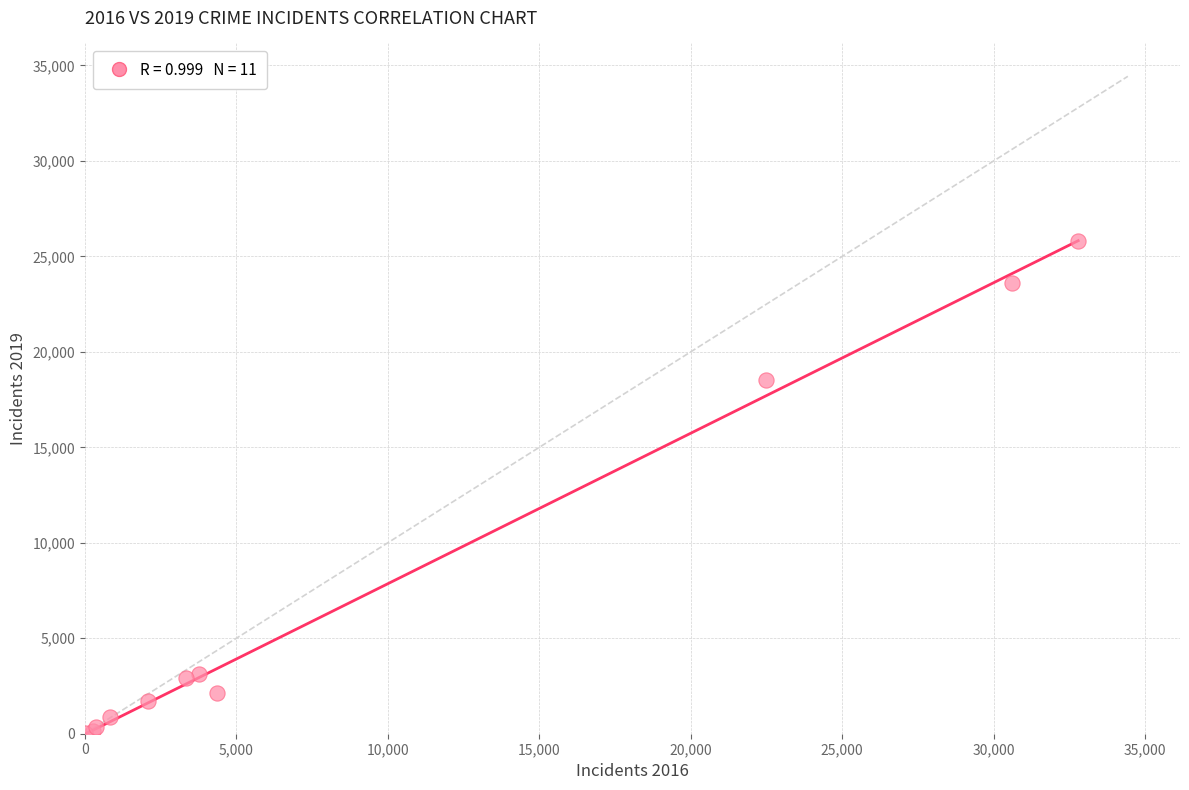

What Y value in the scatter plot is closest to 12913?

18501